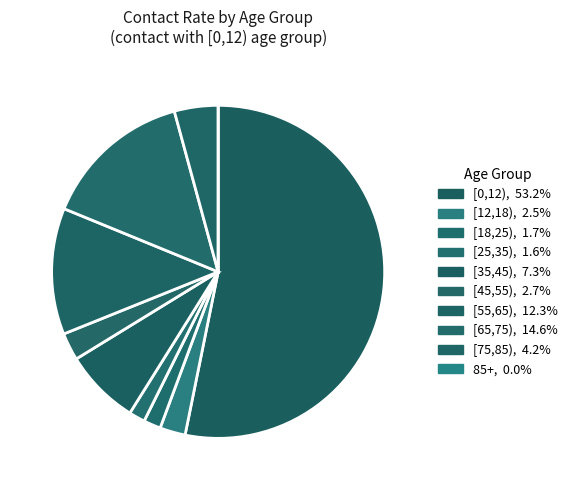

How many slices are in this pie chart?

10